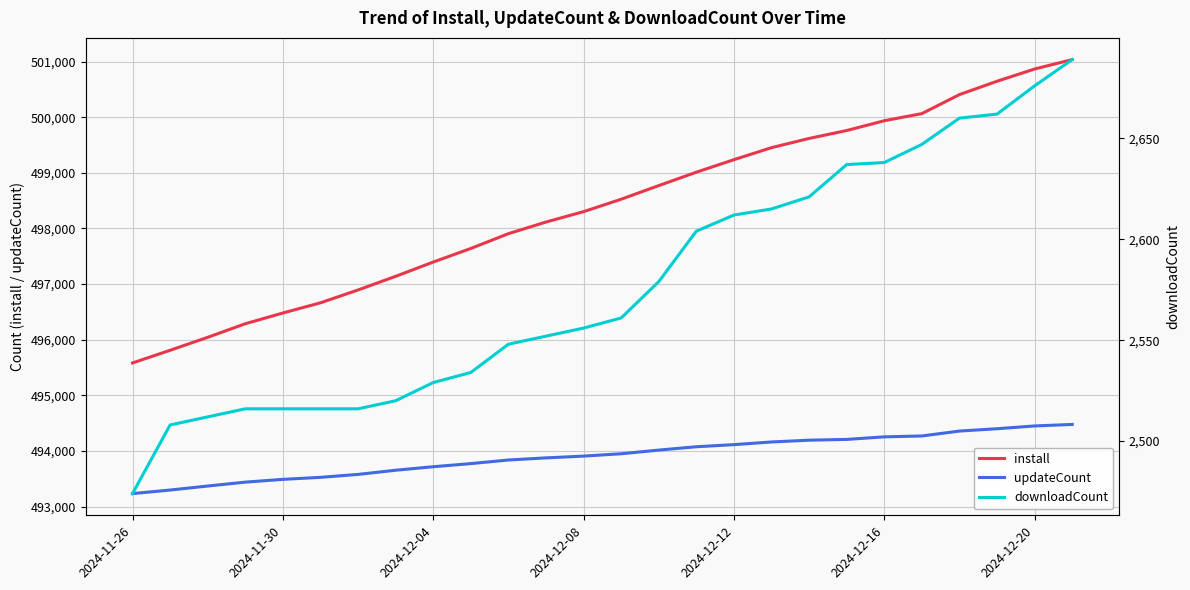

At which label is install closest to 498308?

2024-12-08